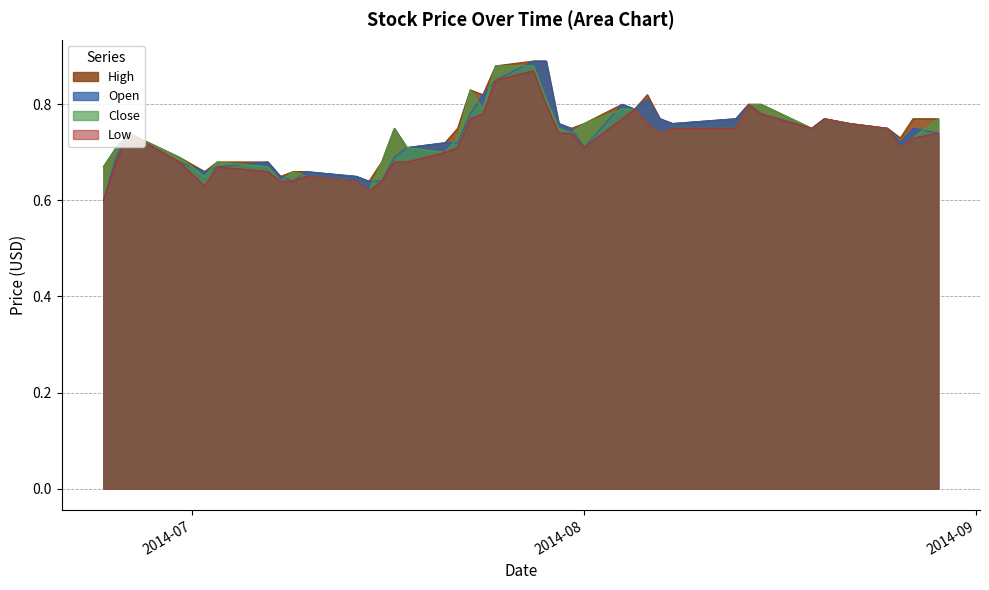

Reading left to right, list all the values displayed in this chart.

High: 0.7	0.7	0.7	0.7	0.7	0.7	0.7	0.7	0.7	0.7	0.7	0.6	0.7	0.8	0.7	0.7	0.8	0.8	0.8	0.9	0.9	0.9	0.8	0.8	0.8	0.8	0.8	0.8	0.8	0.8	0.8	0.8	0.8	0.8	0.8	0.8	0.8	0.7	0.8	0.8
Open: 0.6	0.7	0.7	0.7	0.7	0.7	0.7	0.7	0.6	0.7	0.7	0.6	0.6	0.7	0.7	0.7	0.7	0.8	0.8	0.8	0.9	0.9	0.8	0.8	0.7	0.8	0.8	0.8	0.8	0.8	0.8	0.8	0.8	0.8	0.8	0.8	0.8	0.7	0.8	0.7
Close: 0.7	0.7	0.7	0.7	0.7	0.7	0.7	0.6	0.7	0.7	0.6	0.6	0.7	0.8	0.7	0.7	0.7	0.8	0.8	0.9	0.9	0.8	0.8	0.7	0.8	0.8	0.8	0.8	0.7	0.8	0.8	0.8	0.8	0.8	0.8	0.8	0.8	0.7	0.7	0.8
Low: 0.6	0.7	0.7	0.7	0.6	0.7	0.7	0.6	0.6	0.7	0.6	0.6	0.6	0.7	0.7	0.7	0.7	0.8	0.8	0.8	0.9	0.8	0.7	0.7	0.7	0.8	0.8	0.8	0.7	0.8	0.8	0.8	0.8	0.8	0.8	0.8	0.8	0.7	0.7	0.7